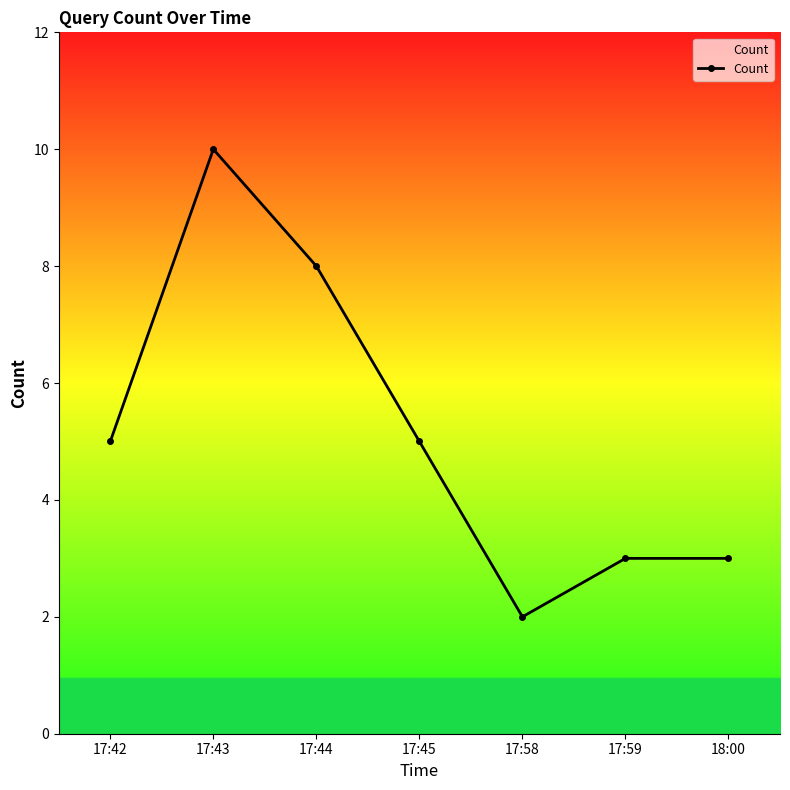

What is the average value?

5